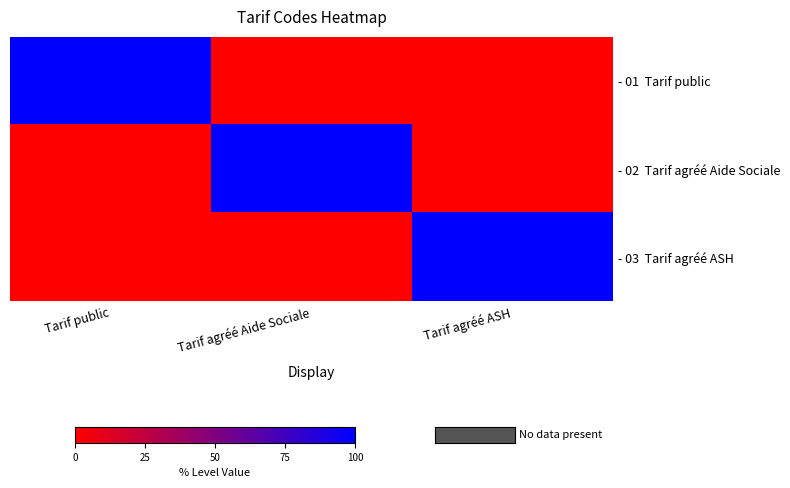

What is the total value across all series at Tarif agréé Aide Sociale?

1